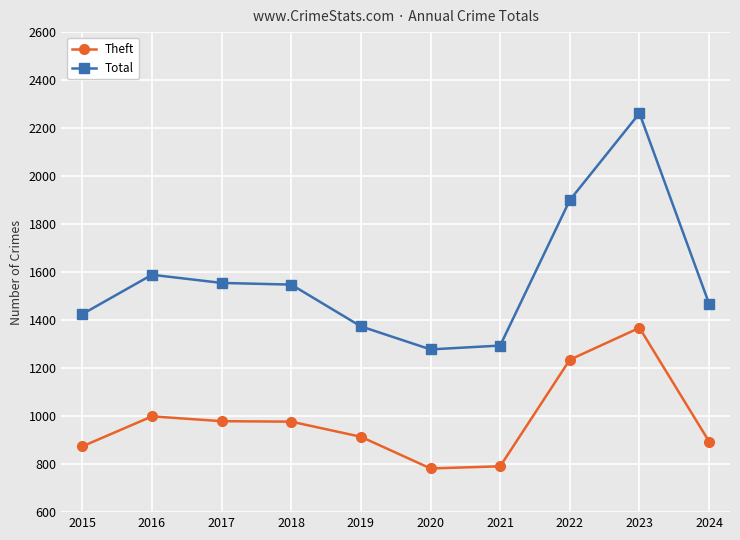

Is this an area chart (filled region under the line)?

No